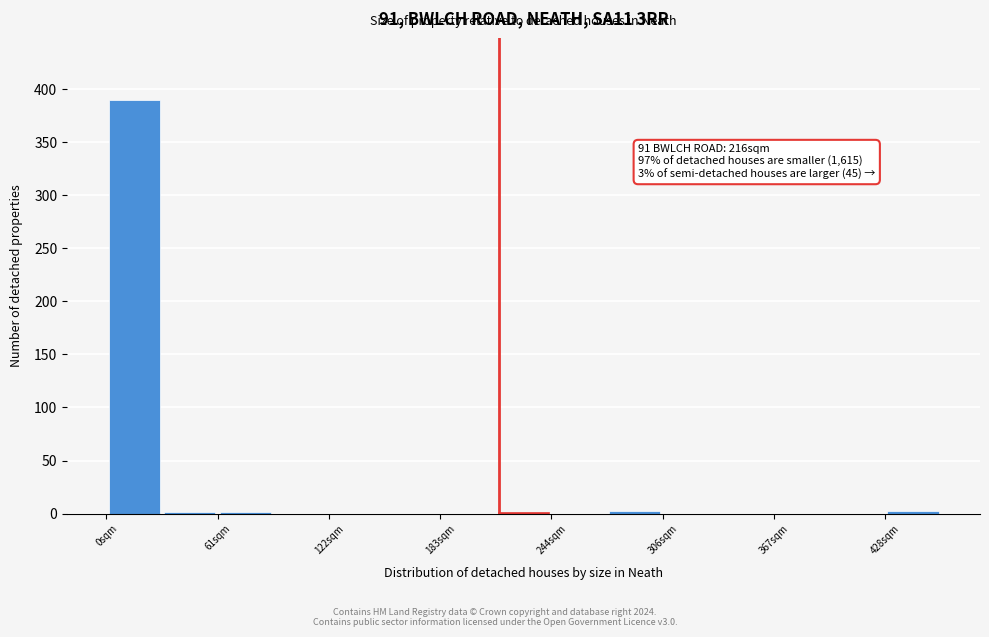

Read against the x-axis, roughly where is the centre of the tallest bar?

20